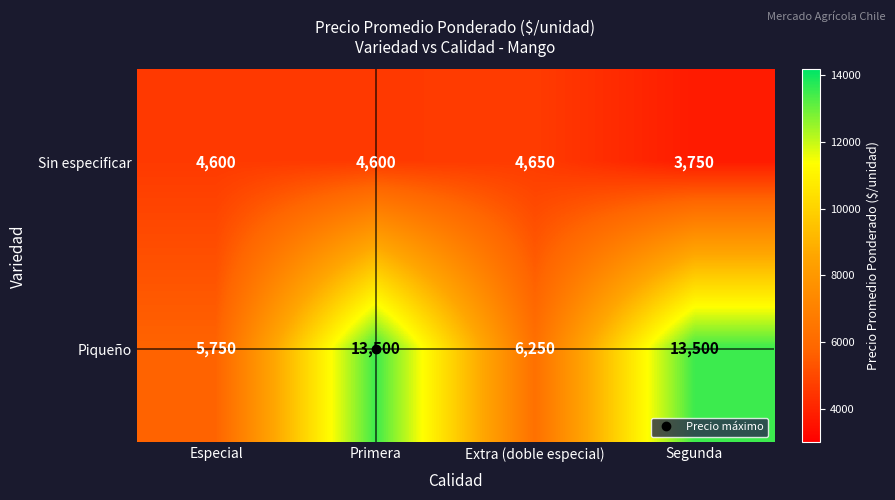

Which series changed the most between Especial and Extra (doble especial)?

Piqueño